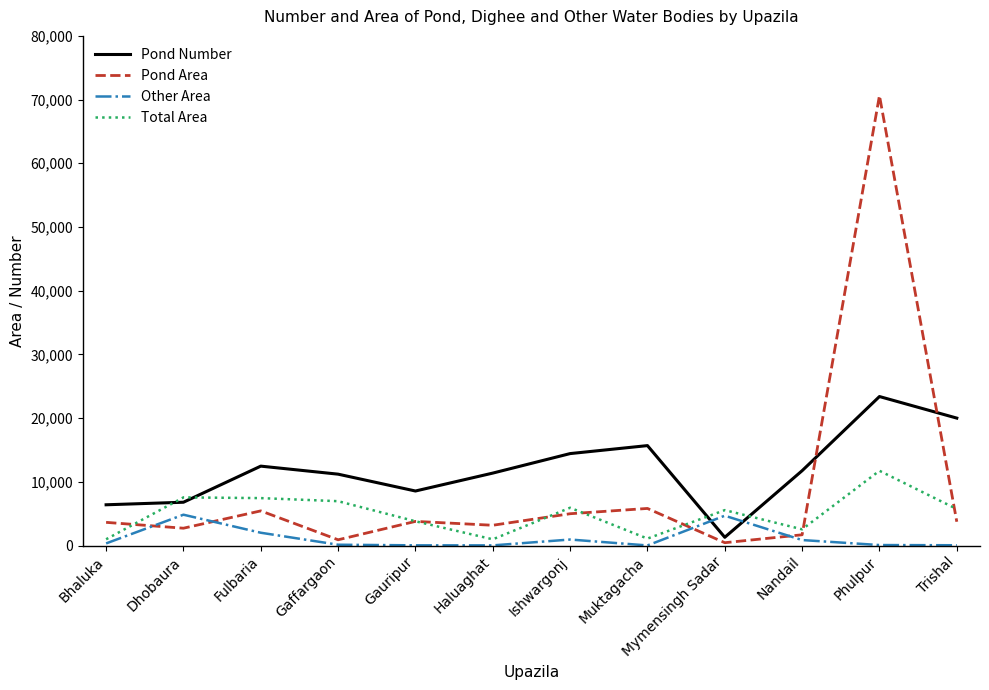

Is this an area chart (filled region under the line)?

No